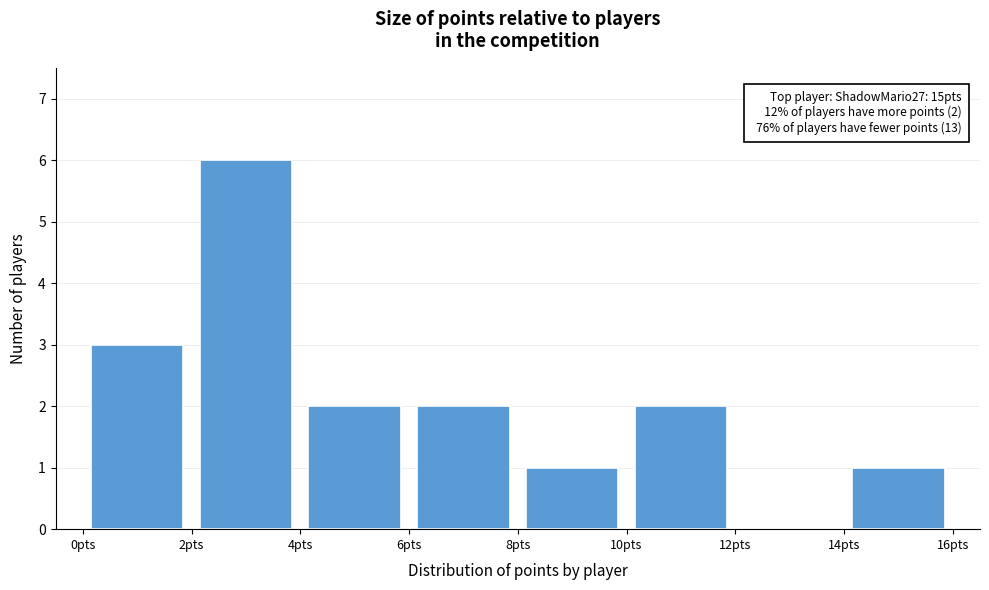

Over which range of the x-axis is the bar tallest?

2 to 4